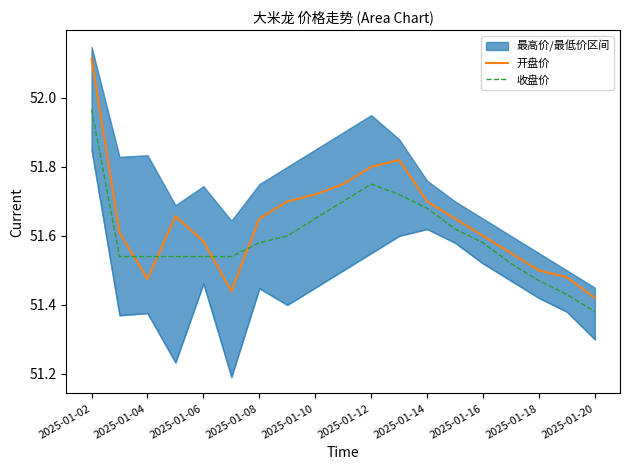

Is it true that 开盘价 equals 51.5 at 2025-01-18?

True